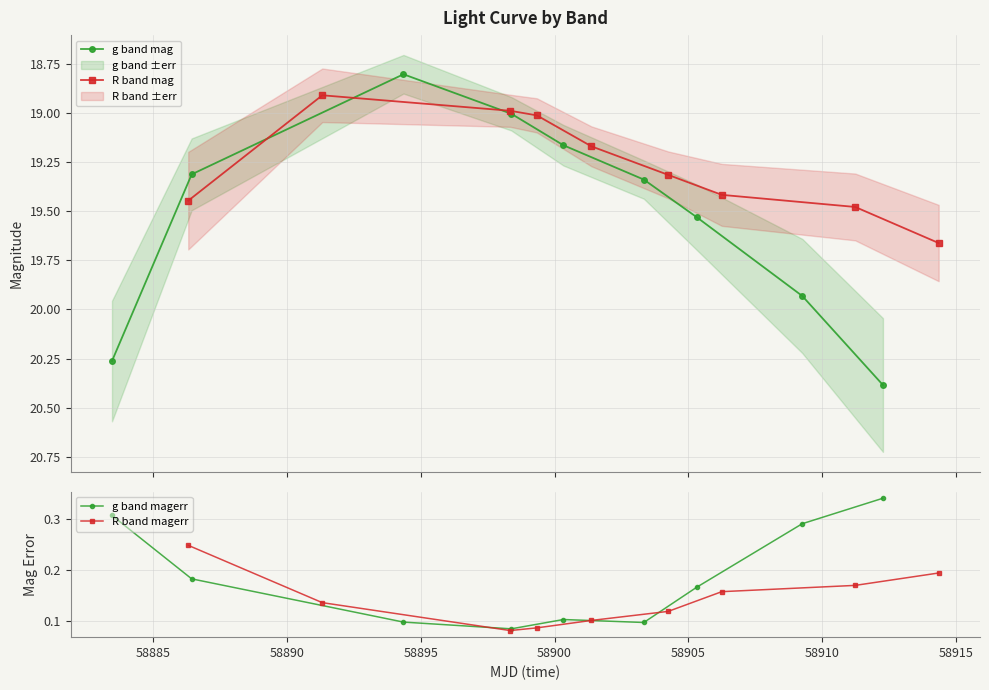

Does the chart display data point markers on the line(s)?

Yes